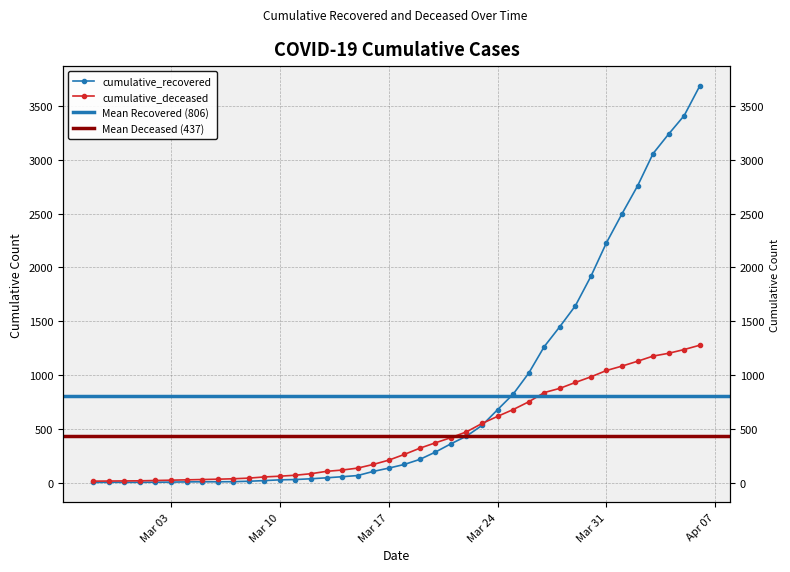

After their last crossing, which series has the higher values: cumulative_deceased or cumulative_recovered?

cumulative_recovered